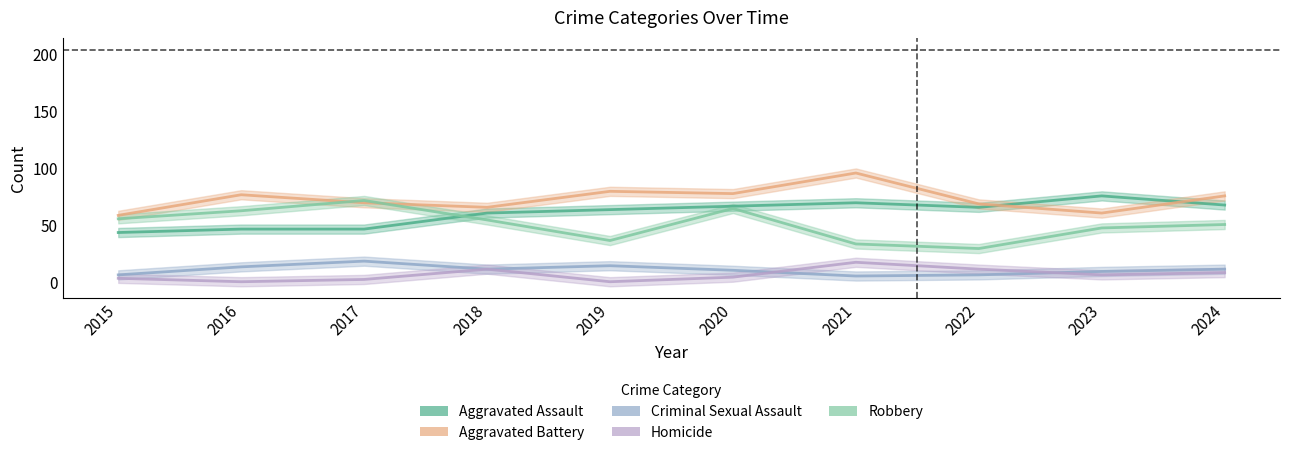

Is it true that Criminal Sexual Assault equals 5 at 2020?

False